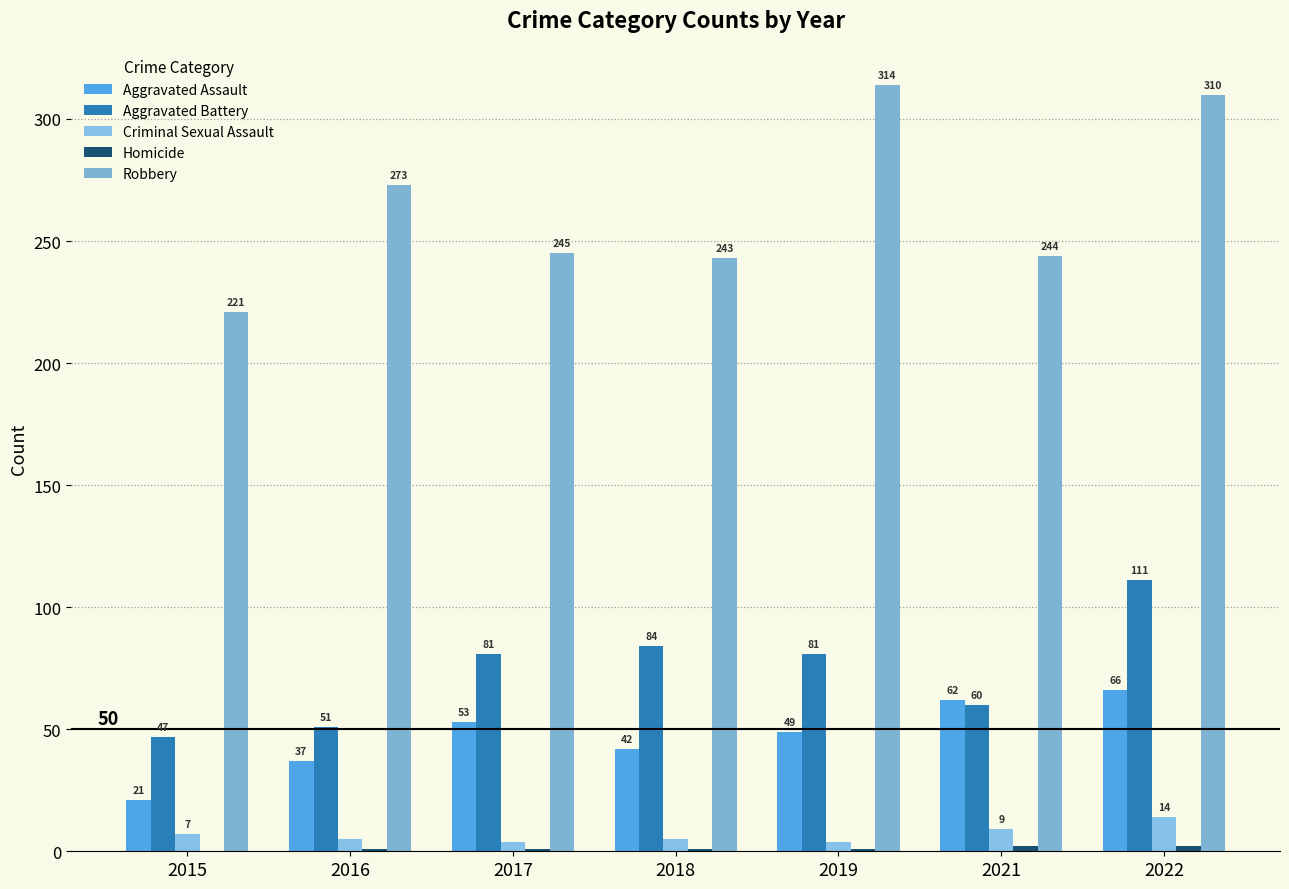

List the series in order of their peak value, lowest first.

Homicide, Criminal Sexual Assault, Aggravated Assault, Aggravated Battery, Robbery